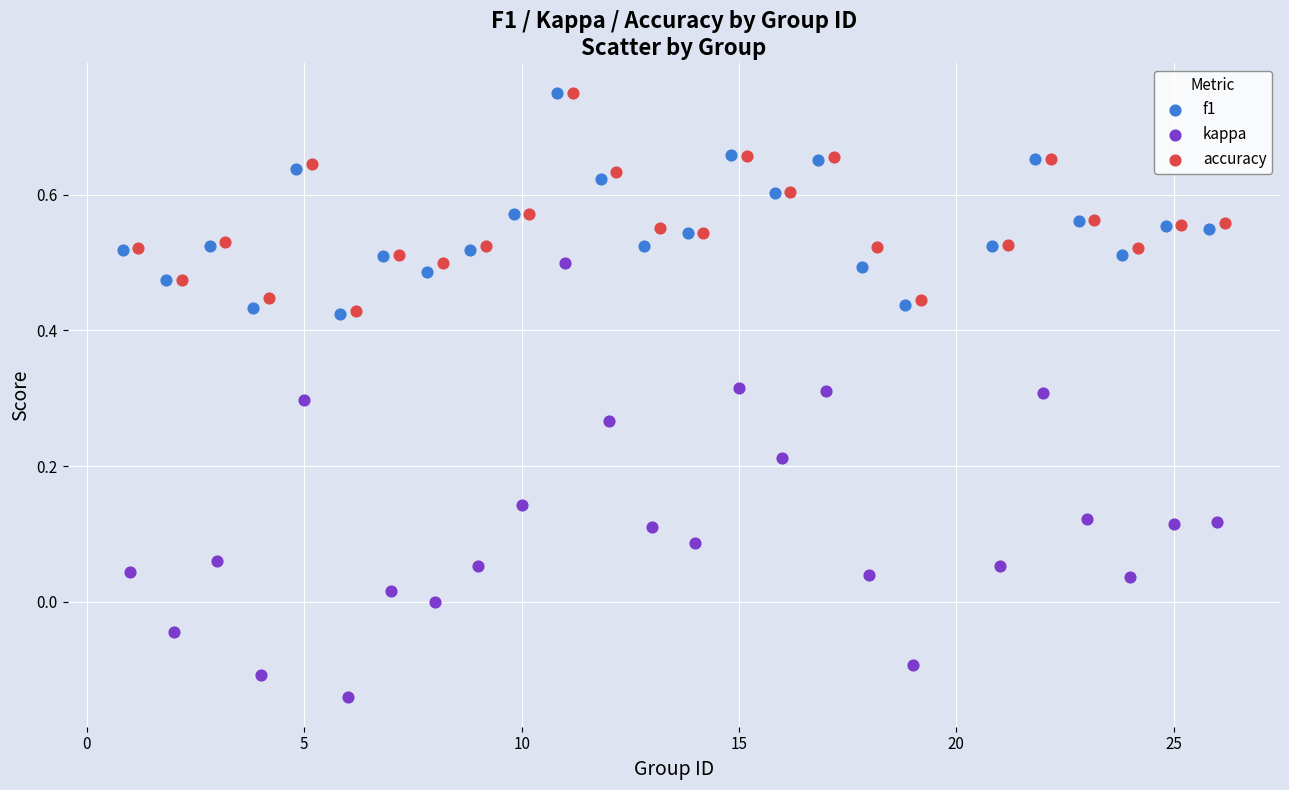

Which series reaches the minimum Y coordinate?

kappa